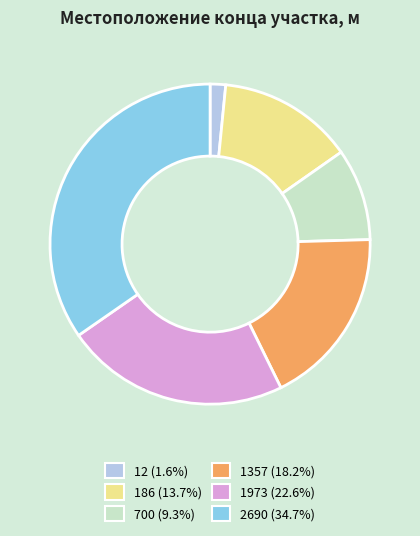

Is the sum of 2690 and 700 greater than half?

No